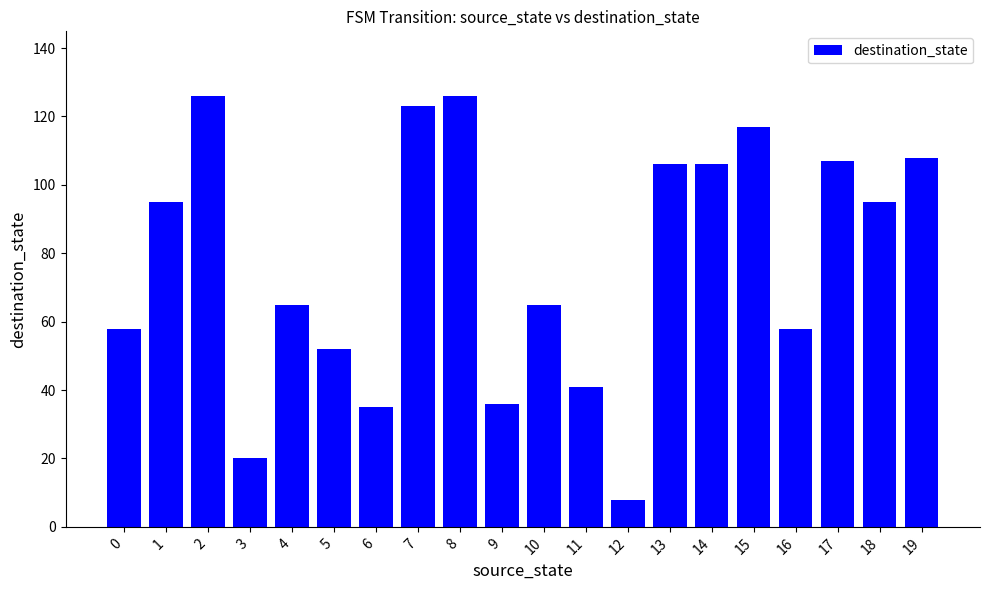

What is the difference between the maximum and minimum values?

118